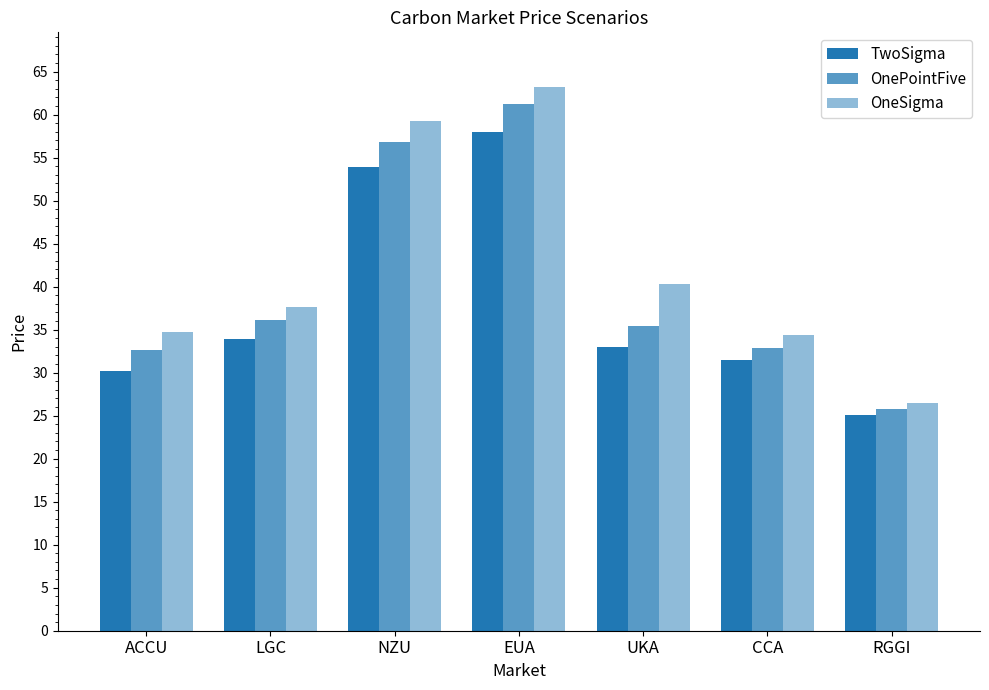

How many categories are shown in the chart?

7